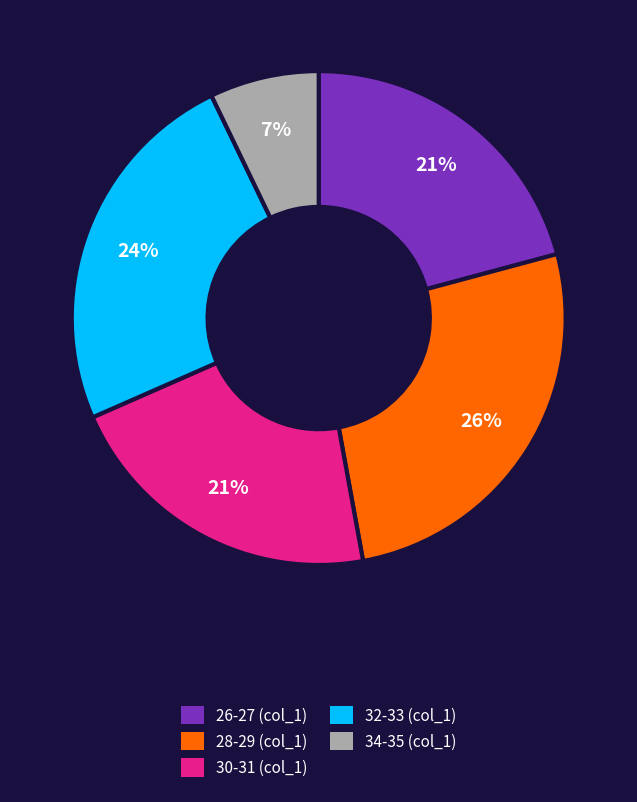

Approximately how many times larger is the value at 26-27 (col_1) compared to 32-33 (col_1)?

0.9